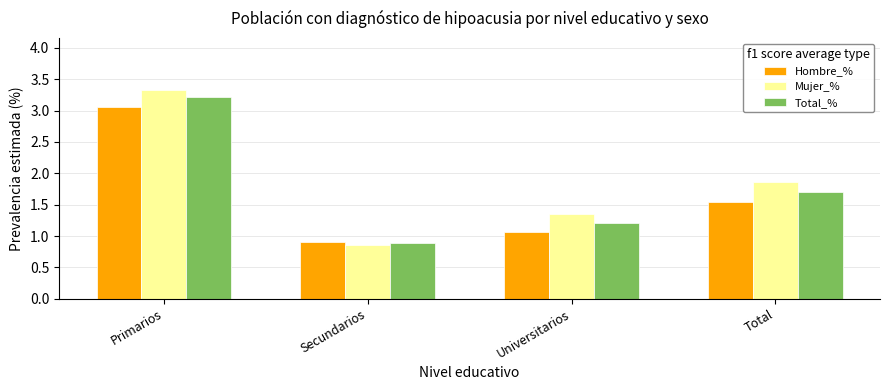

The value of Mujer_% at Primarios is 1.6. True or false?

False